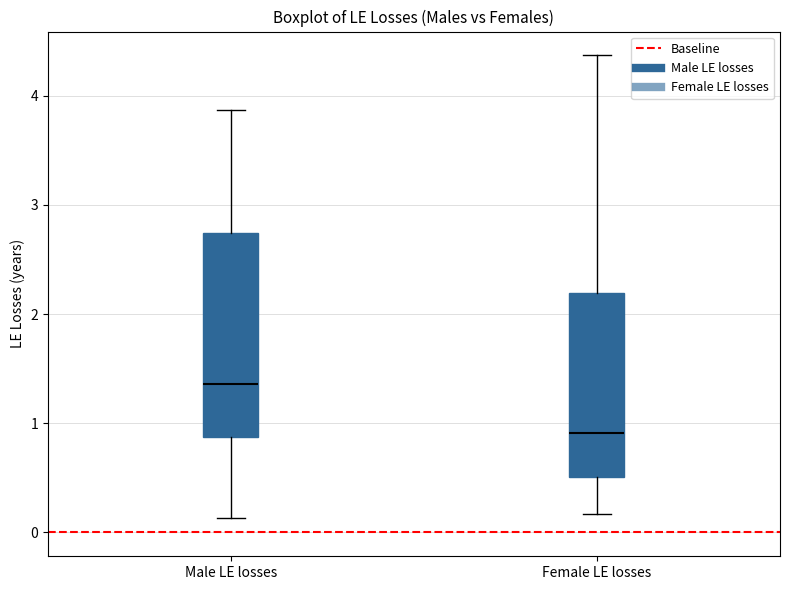

Which box has the highest median line?

Male LE losses